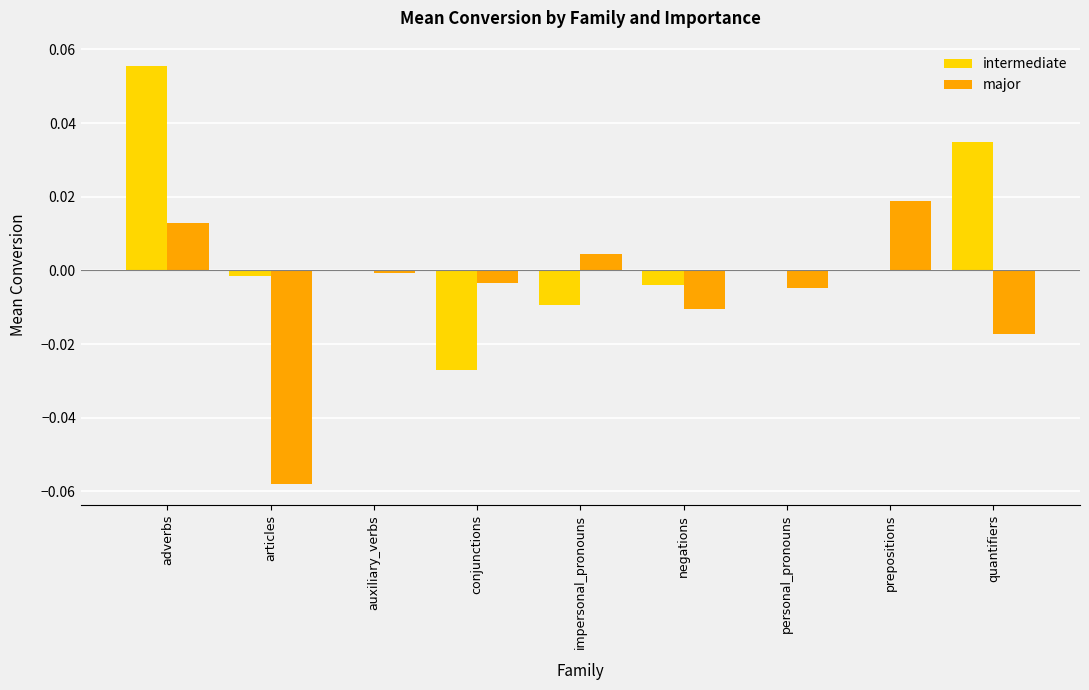

At which category is the sum across all series the highest?

adverbs